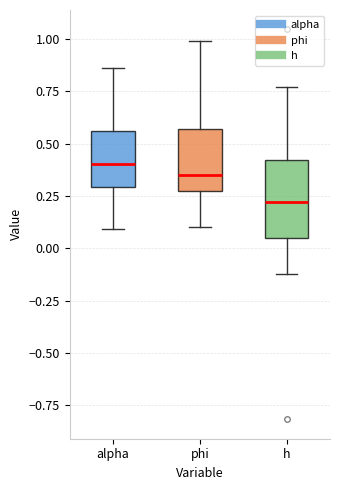

Reading left to right, read every box against the y-axis: the position of its median line, the range the box covers, and the ends of its whiskers. The values are not printed on the chart, so give them approximately, as read against the axis.

alpha: median 0.40, box 0.30 to 0.55, whiskers 0.10 to 0.85
phi: median 0.35, box 0.25 to 0.55, whiskers 0.10 to 1.00
h: median 0.20, box 0.05 to 0.40, whiskers -0.15 to 0.75